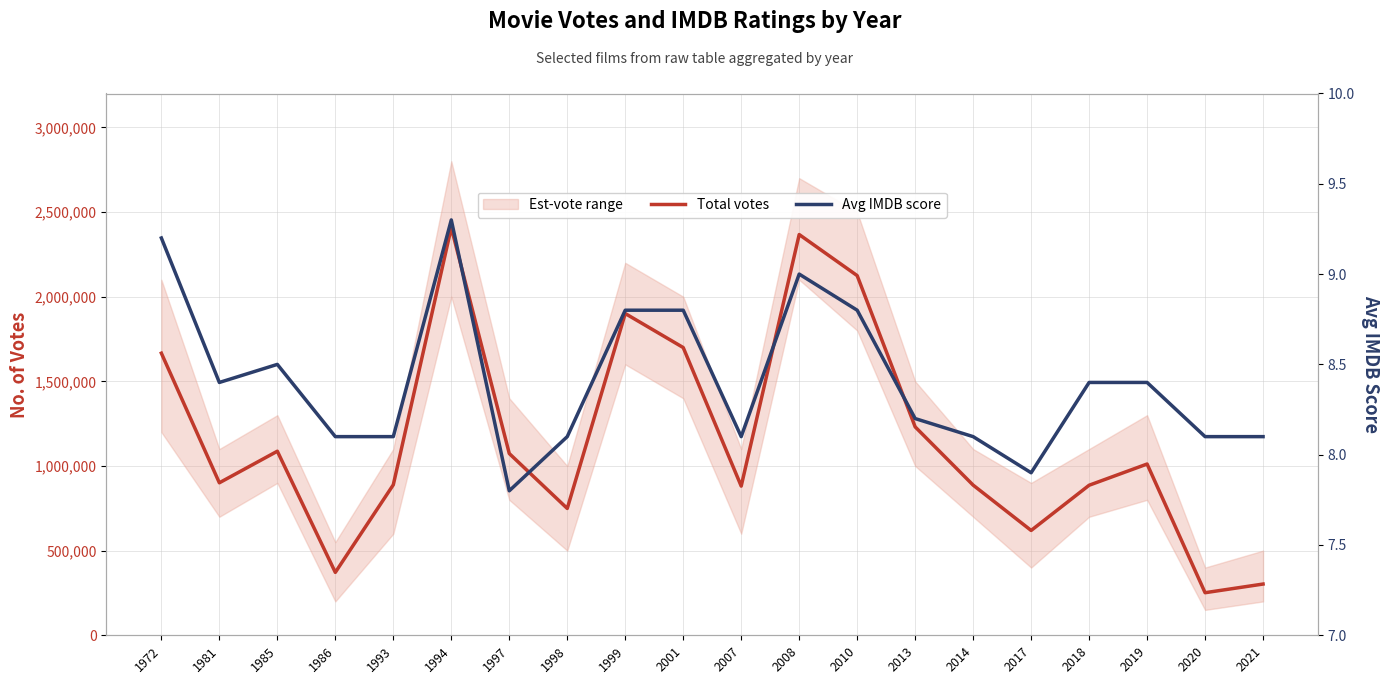

Where is the first local maximum for Total votes?

1985